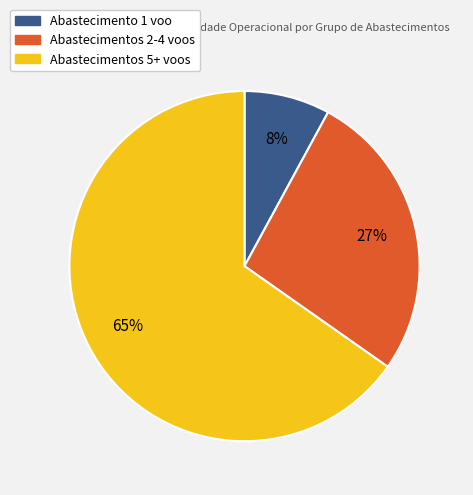

Do Abastecimento 1 voo and Abastecimentos 5+ voos together represent more than half of the pie?

Yes